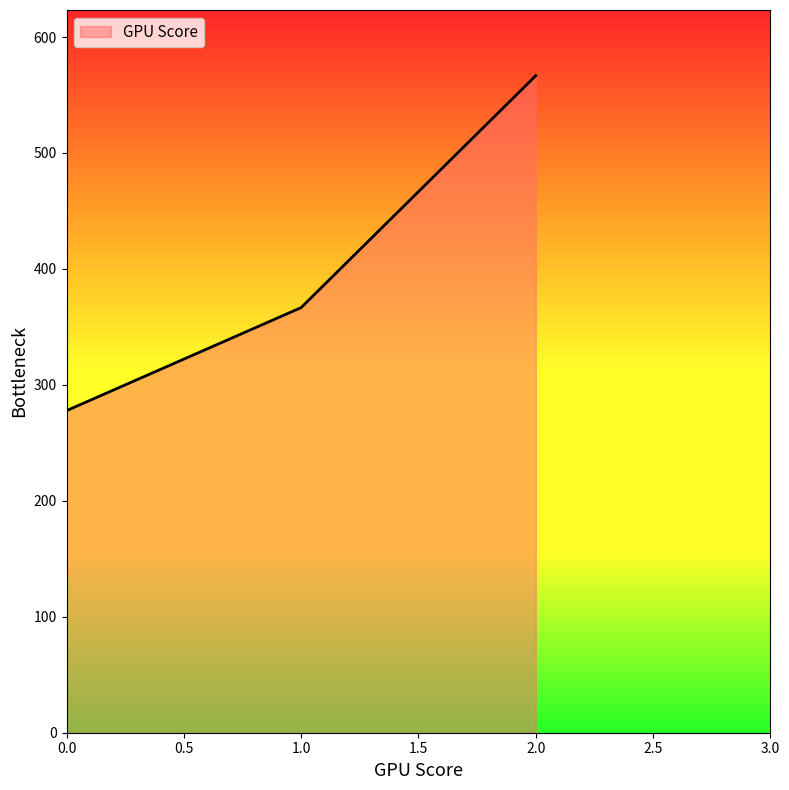

Where is the data nearest to the value 422?

1.0